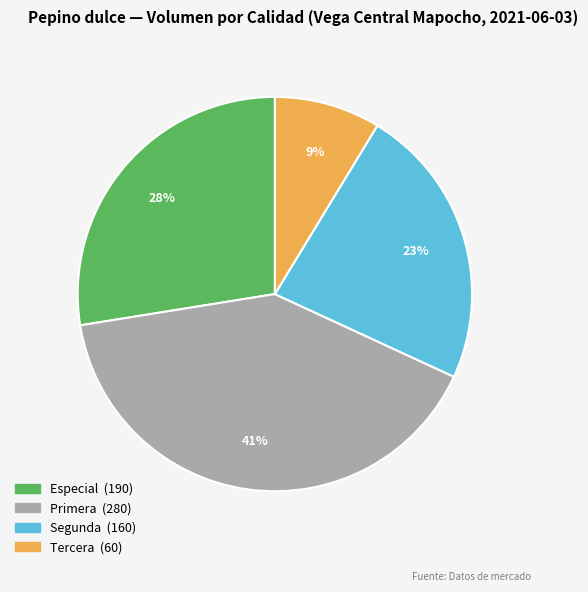

The Segunda slice represents 29% of the pie. True or false?

False